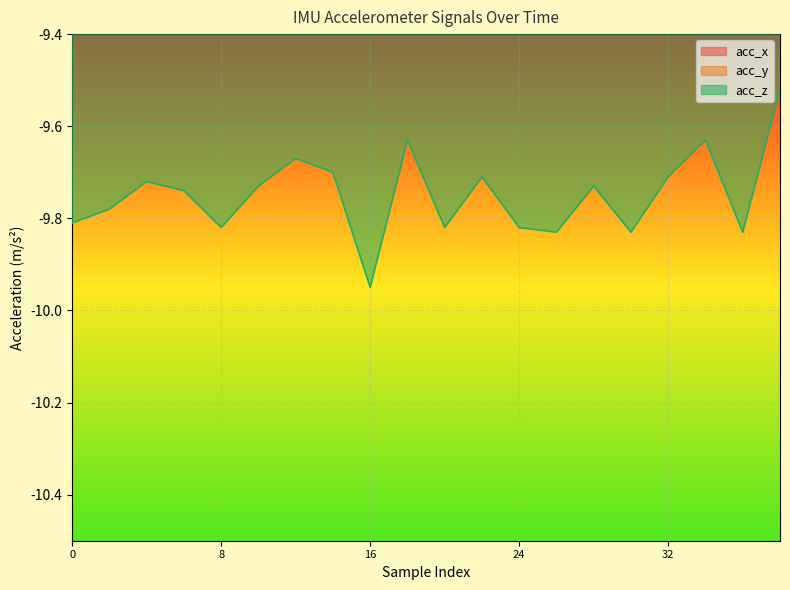

The value of acc_z at 10 is -6.0. True or false?

False